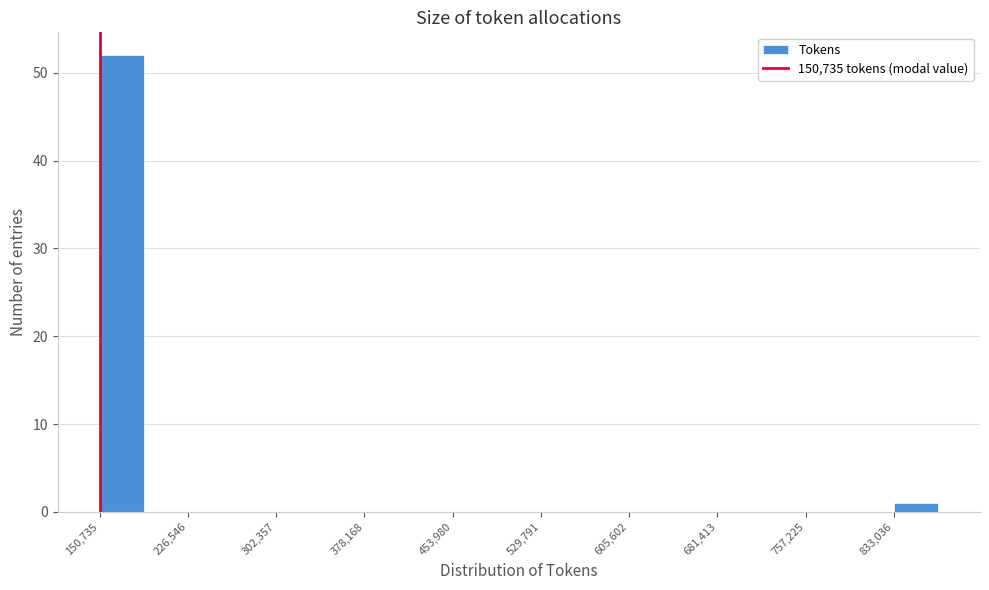

Read against the x-axis, roughly where is the centre of the tallest bar?

170000